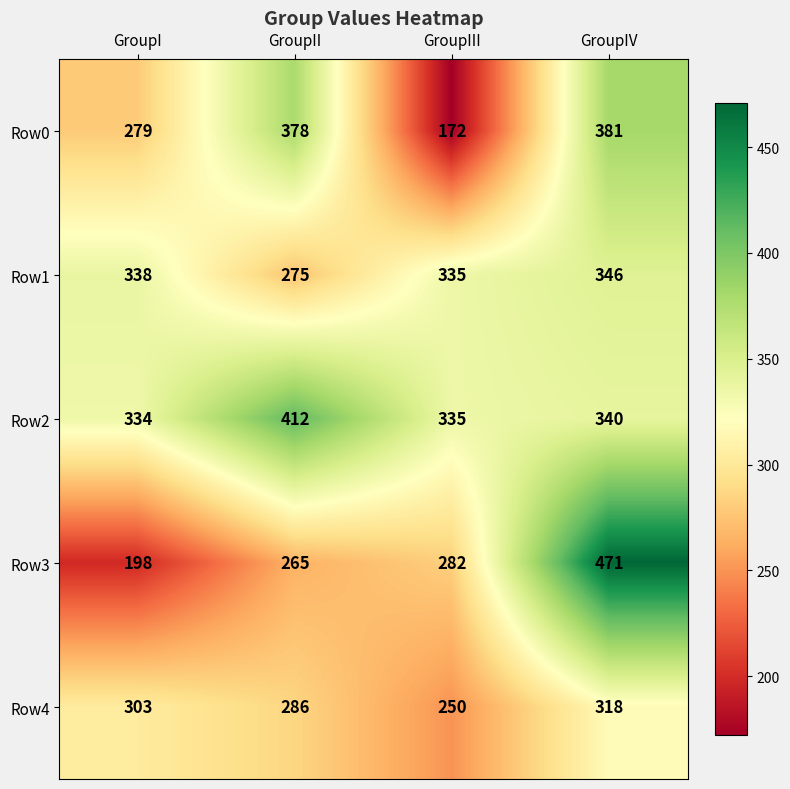

Read the Row1 value at GroupIV, to the nearest 10.

350